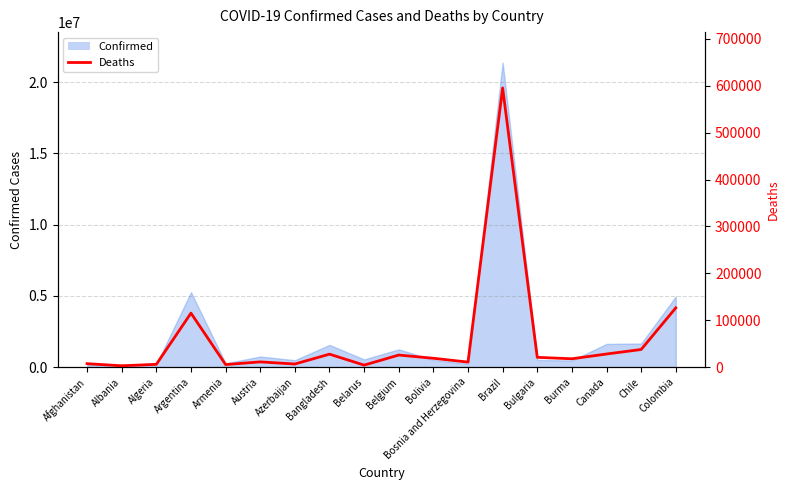

How many interior local peaks (higher than both neighbors) does the data have?

5